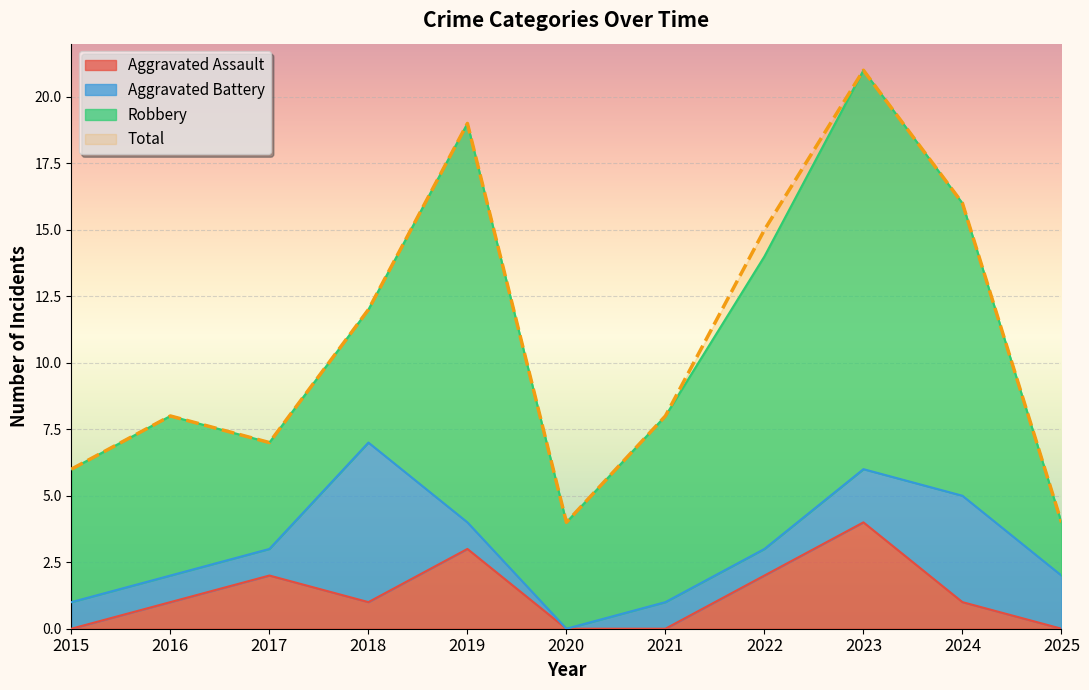

At which label does Aggravated Assault first exceed 1?

2017